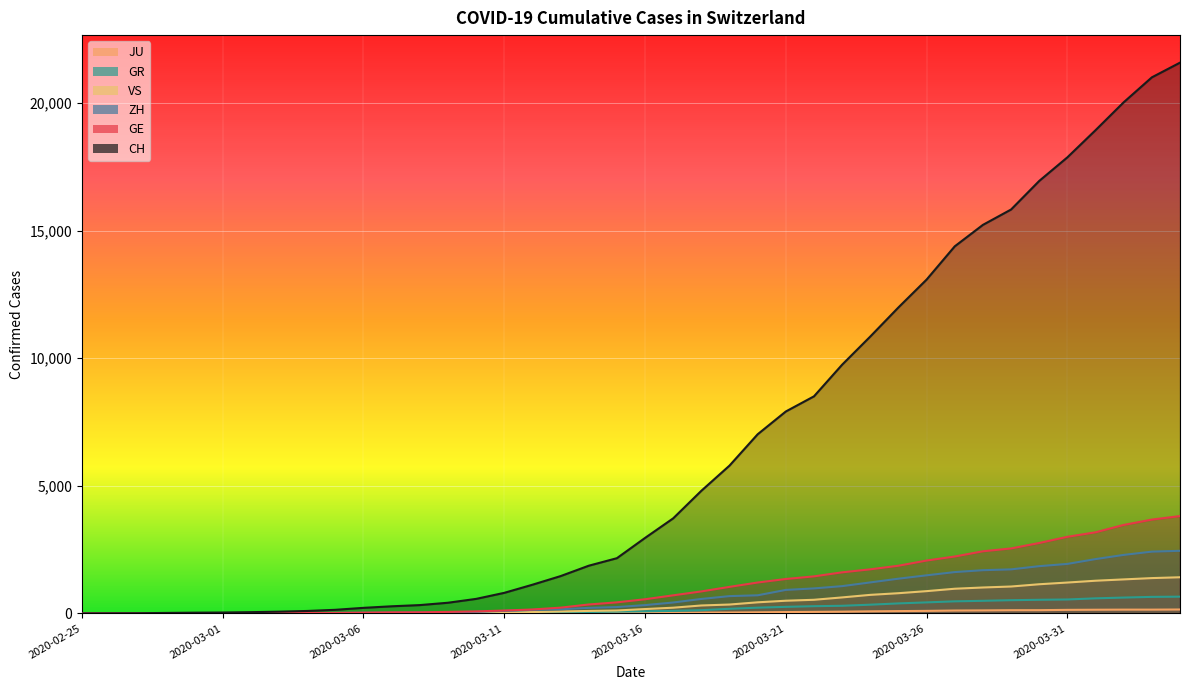

Which series changed the most between 2020-03-13 and 2020-04-03?

CH